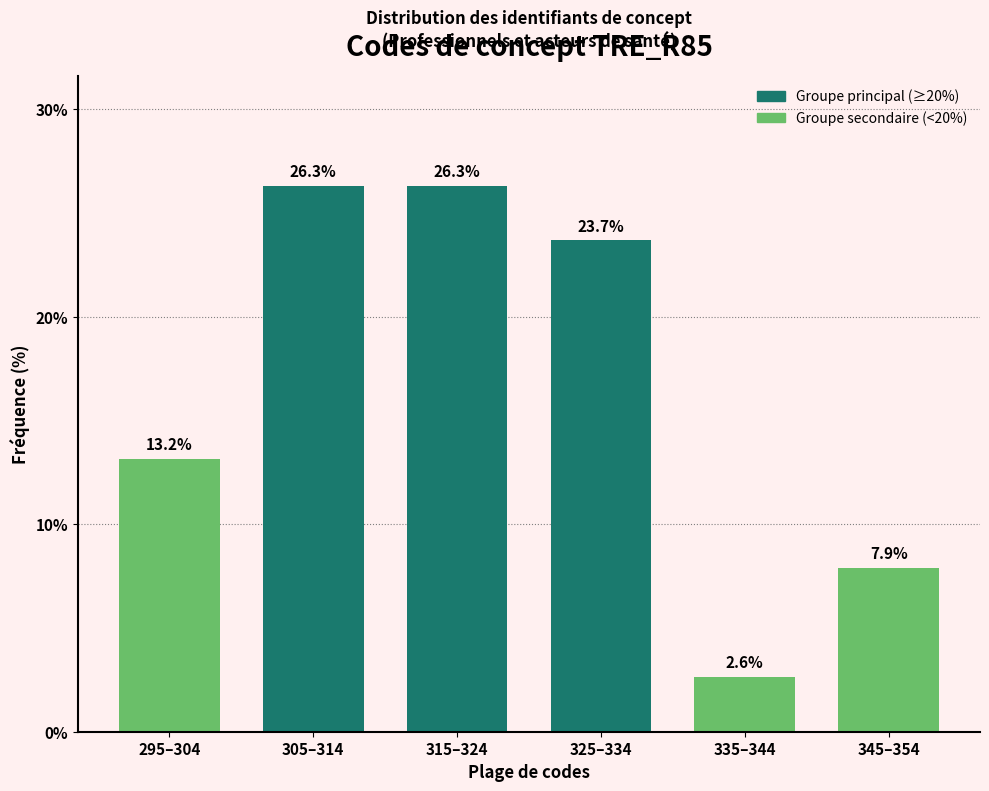

Reading left to right, what are all the values shown in this chart?

13.2	26.3	26.3	23.7	2.6	7.9